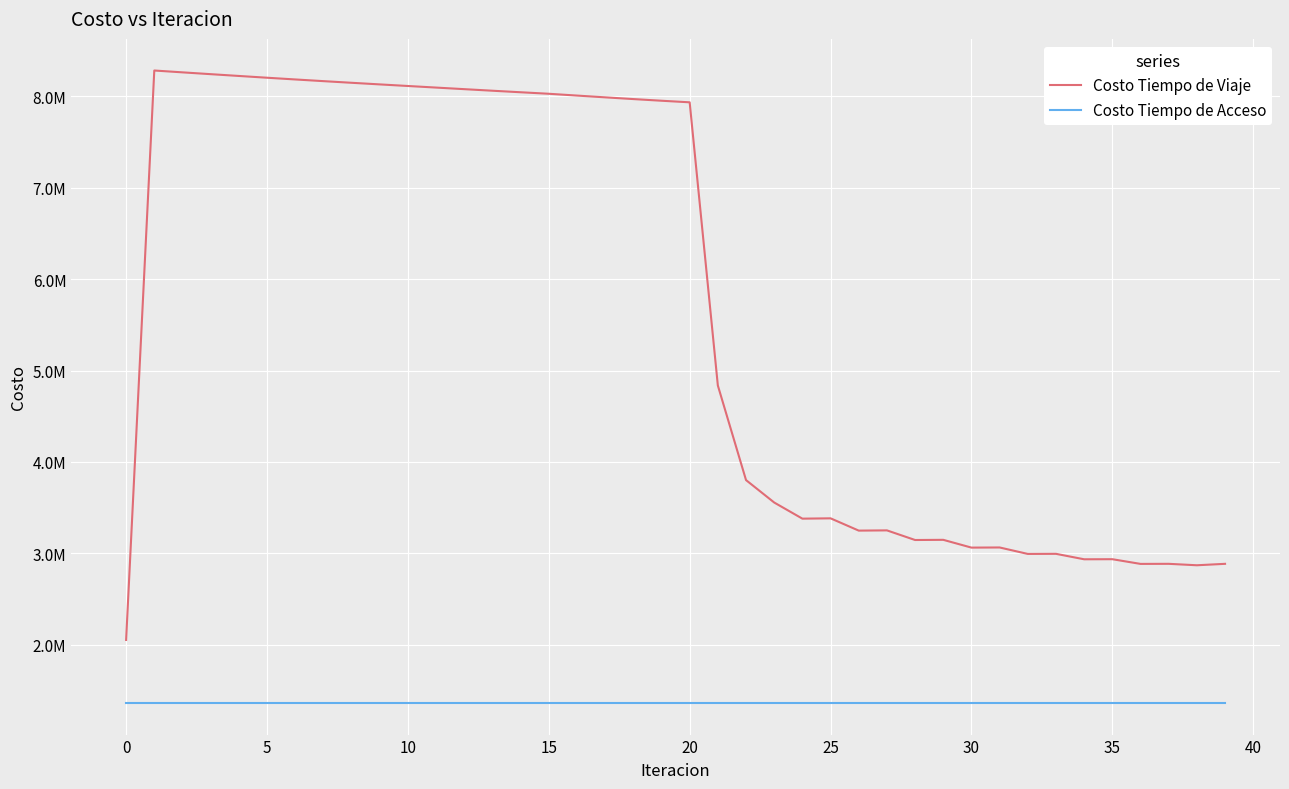

True or false: Costo Tiempo de Viaje and Costo Tiempo de Acceso intersect in this chart.

False